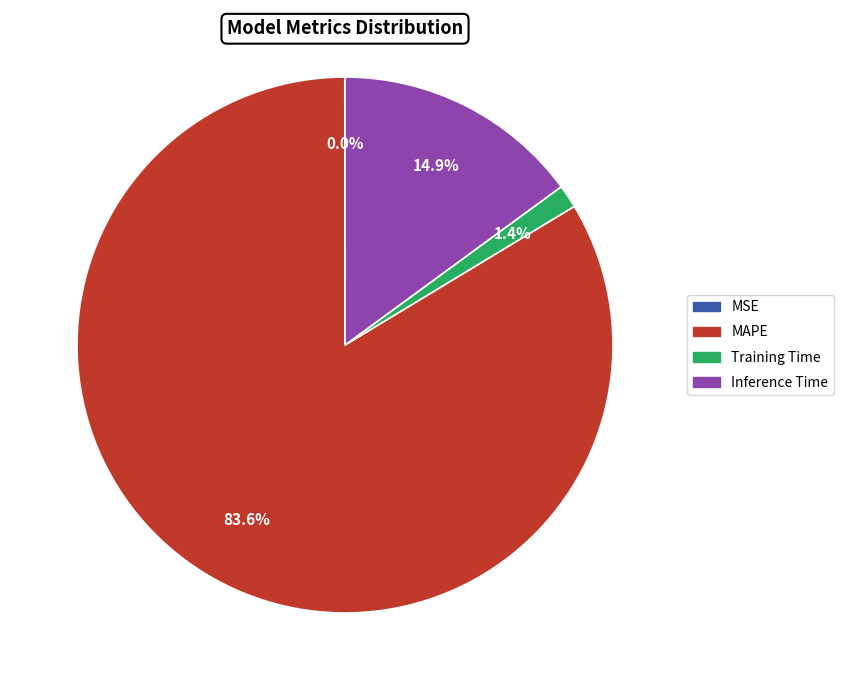

Is there any slice that represents more than half of the pie?

Yes